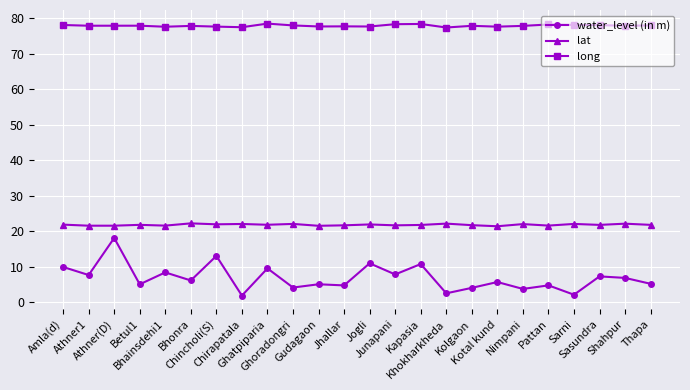

What are all the series names shown in the legend?

water_level (in m), lat, long